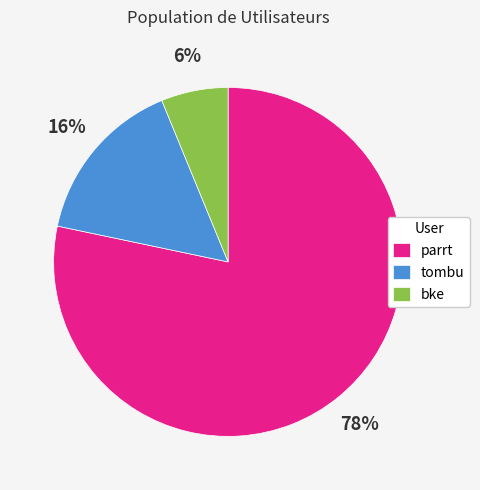

Count the number of slices in the pie.

3